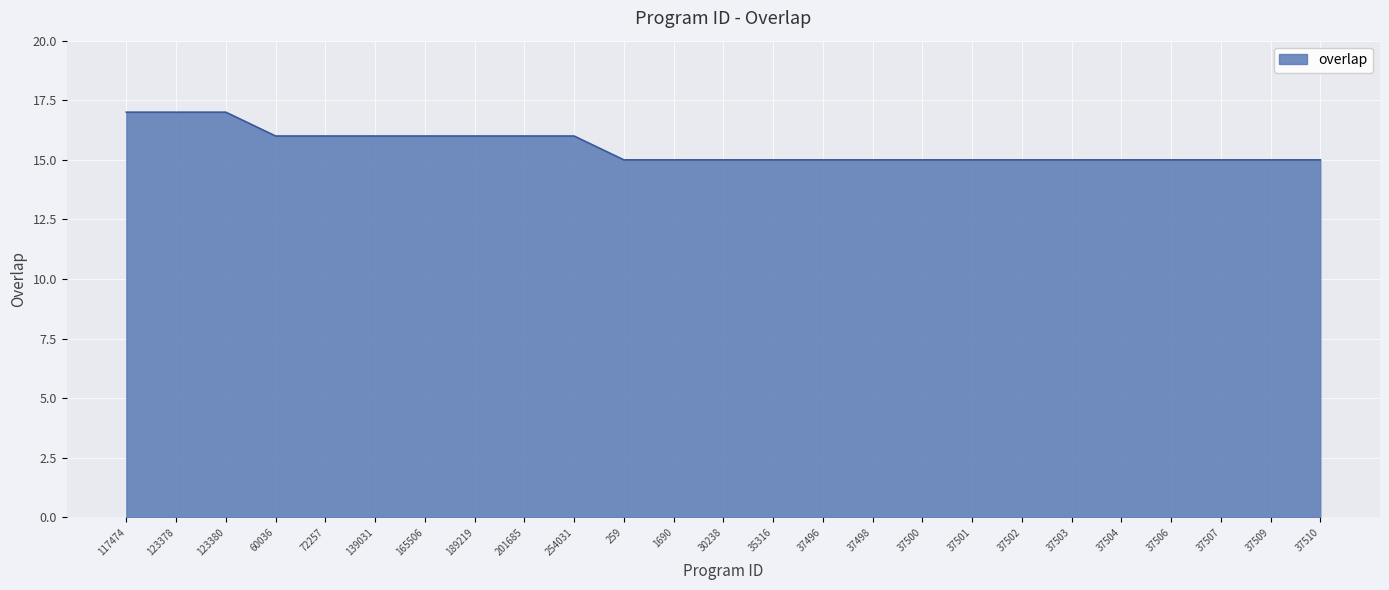

What position from the right is 37502?

7